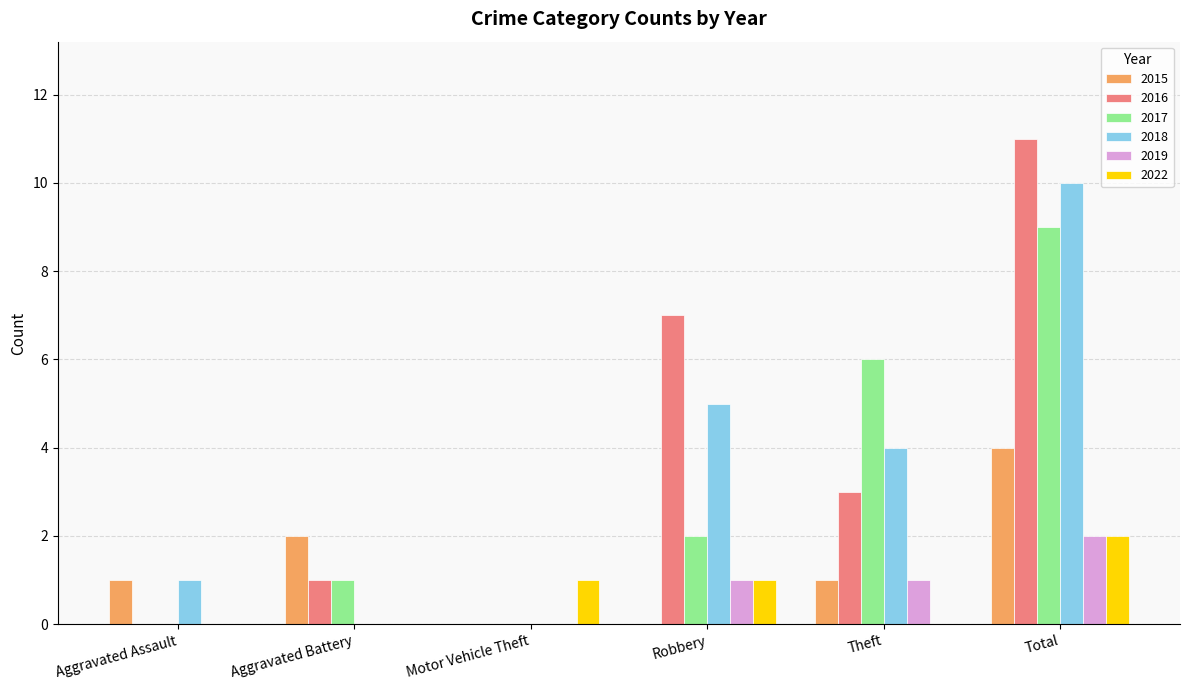

What is the spread (max minus min) of values at Motor Vehicle Theft?

1